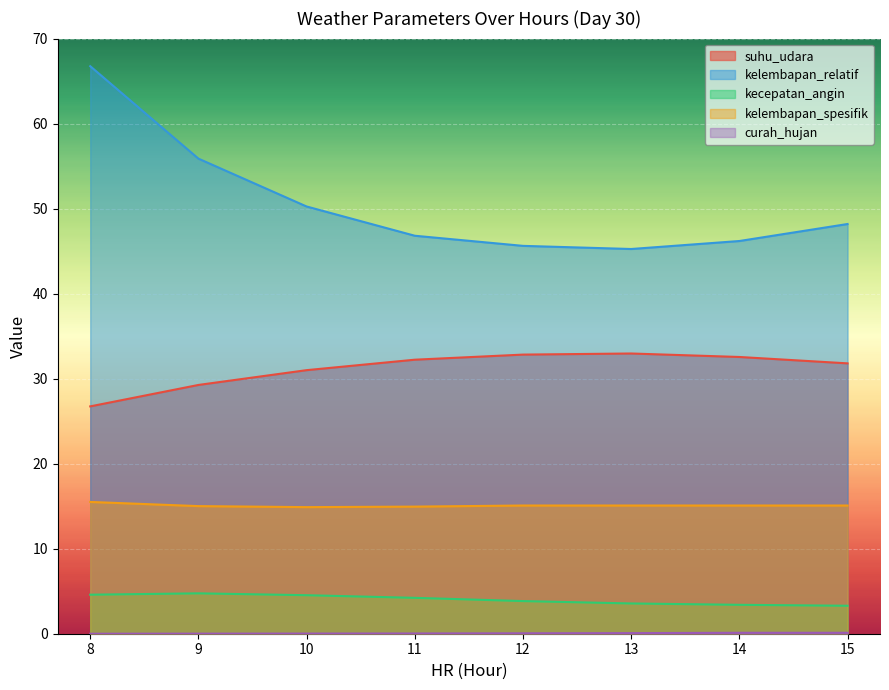

At 14, list the series in order from smallest to largest.

curah_hujan, kecepatan_angin, kelembapan_spesifik, suhu_udara, kelembapan_relatif